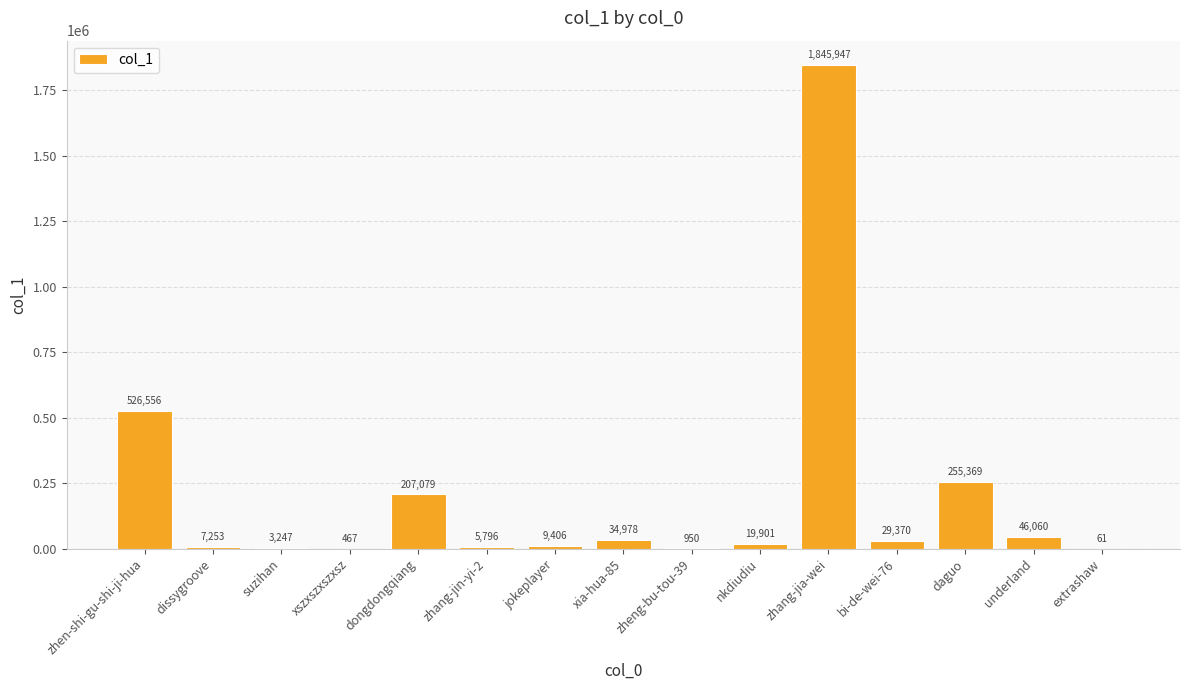

Between dissygroove and jokeplayer, which is larger?

jokeplayer